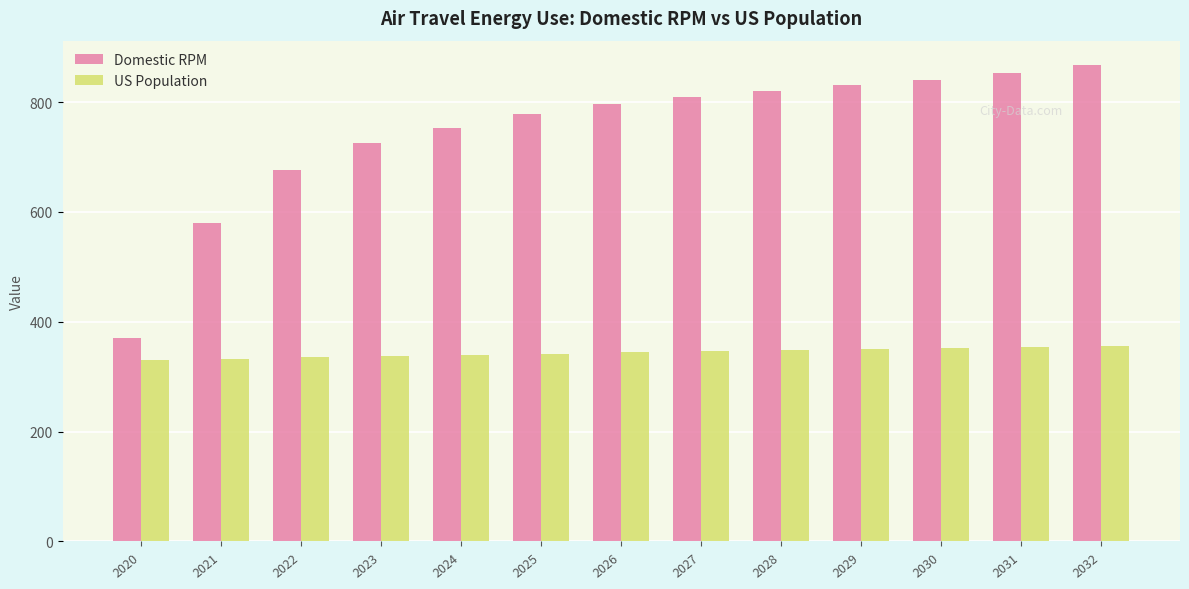

How many bars are there in total?

26